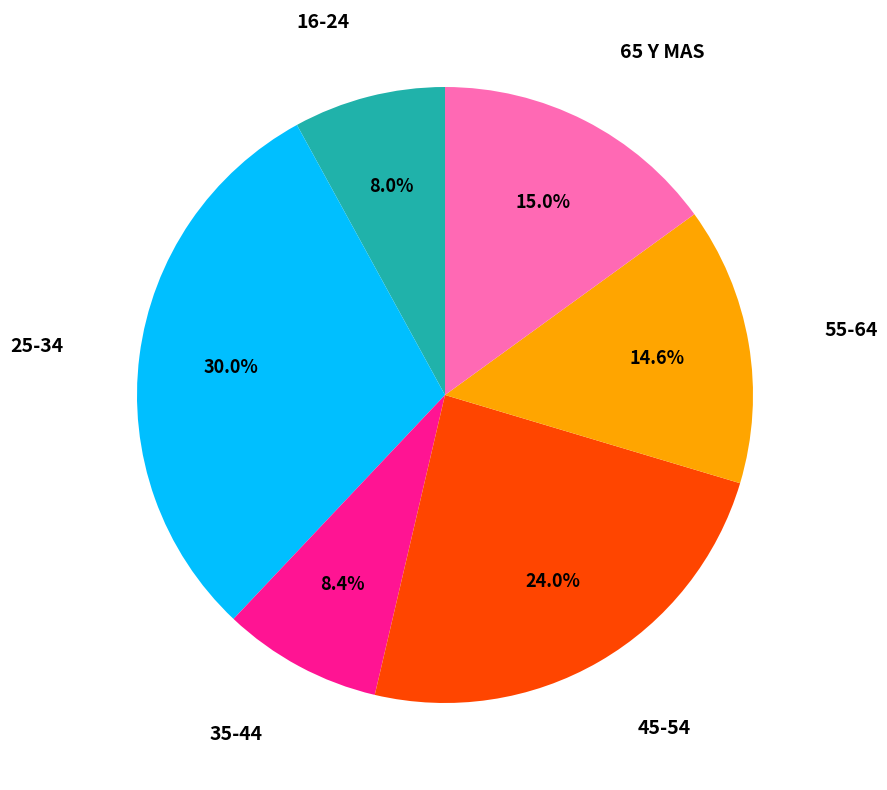

Is there a majority slice in this chart?

No